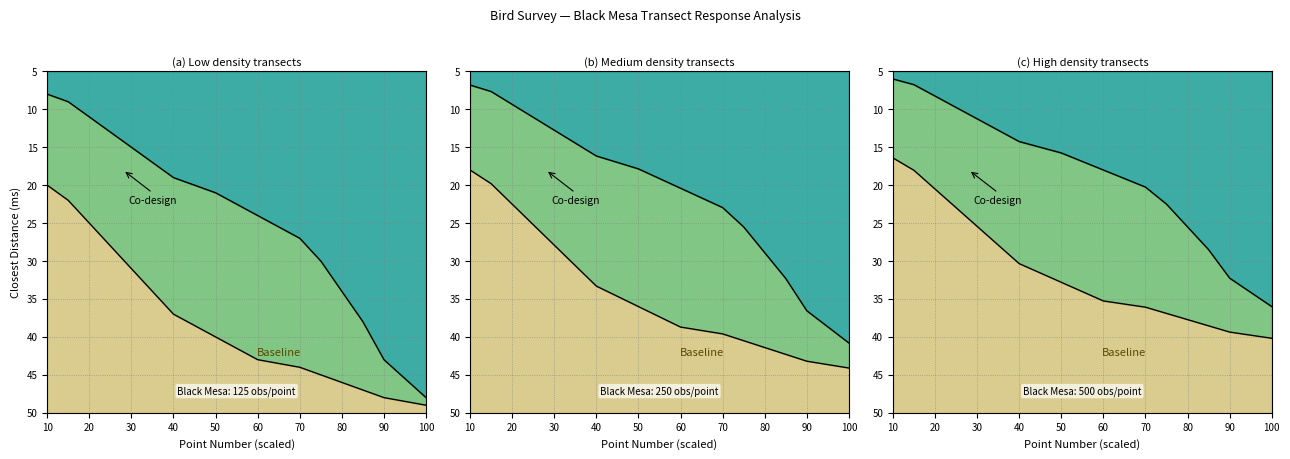

True or false: Baseline and Co-design intersect in this chart.

False